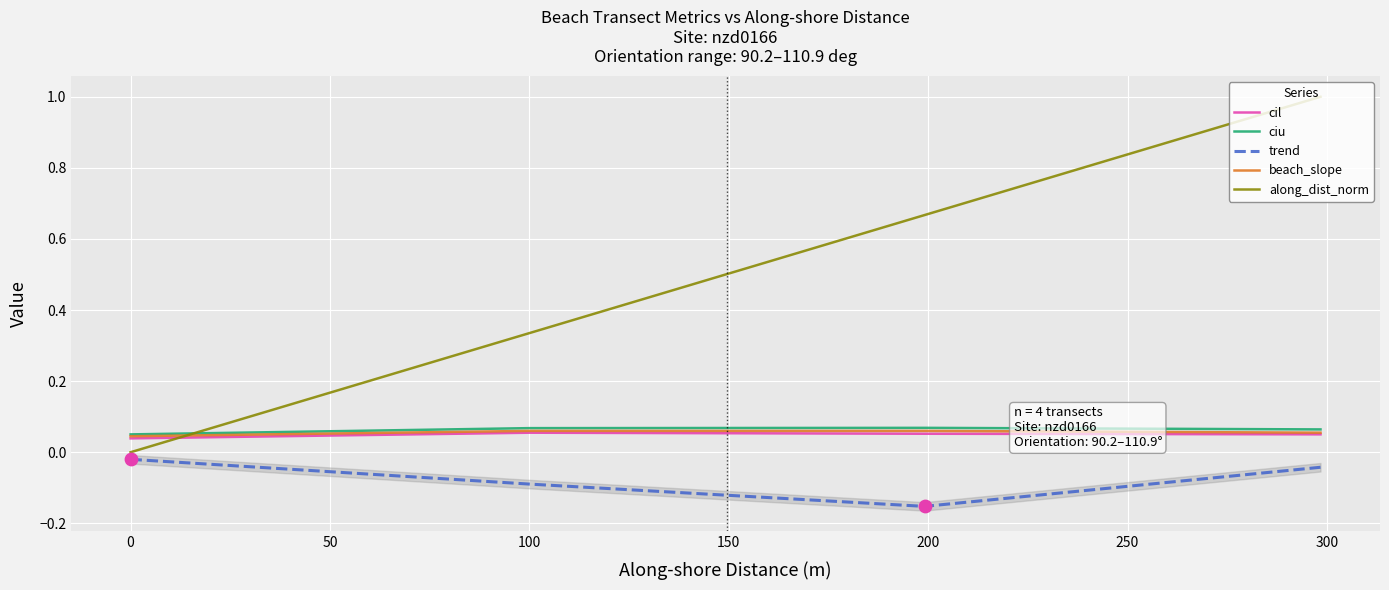

At how many categories does at least one series exceed 0?

4